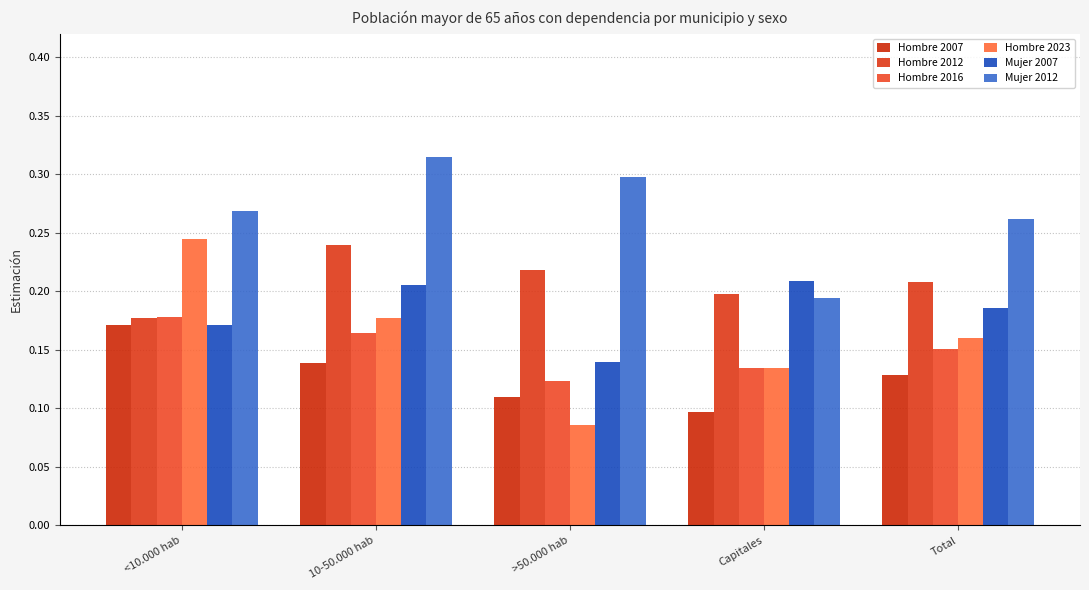

Is the value of Mujer 2007 at 10-50.000 hab greater than the value of Hombre 2007 at Total?

Yes